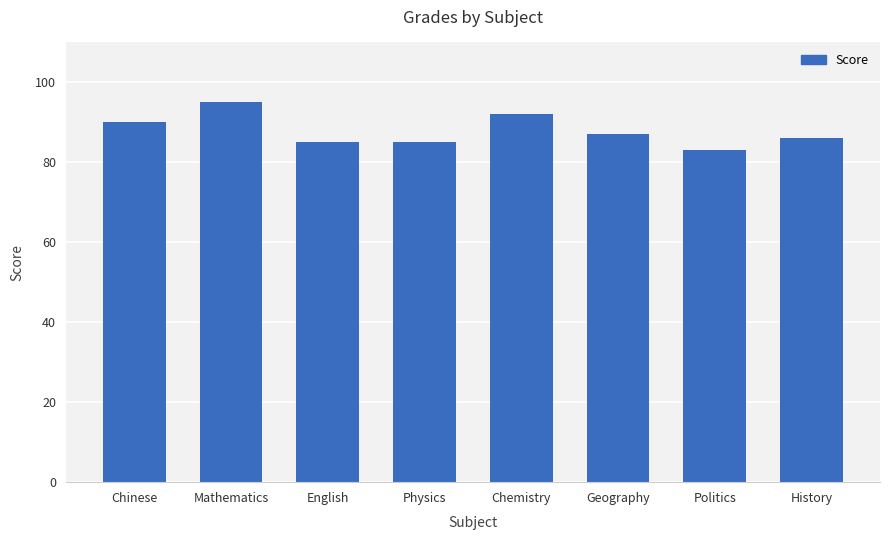

What is the ratio of the value at Geography to the value at Mathematics?

0.9